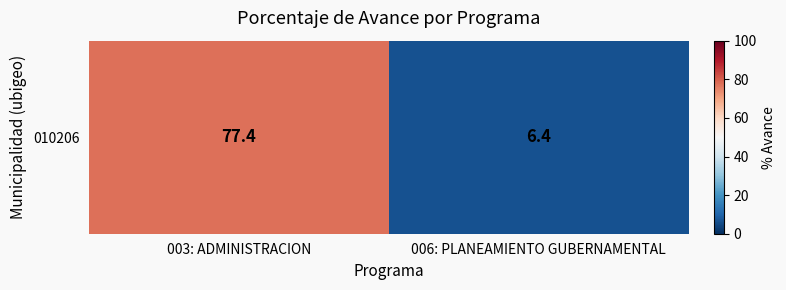

Between 003: ADMINISTRACION and 006: PLANEAMIENTO GUBERNAMENTAL, which is larger?

003: ADMINISTRACION